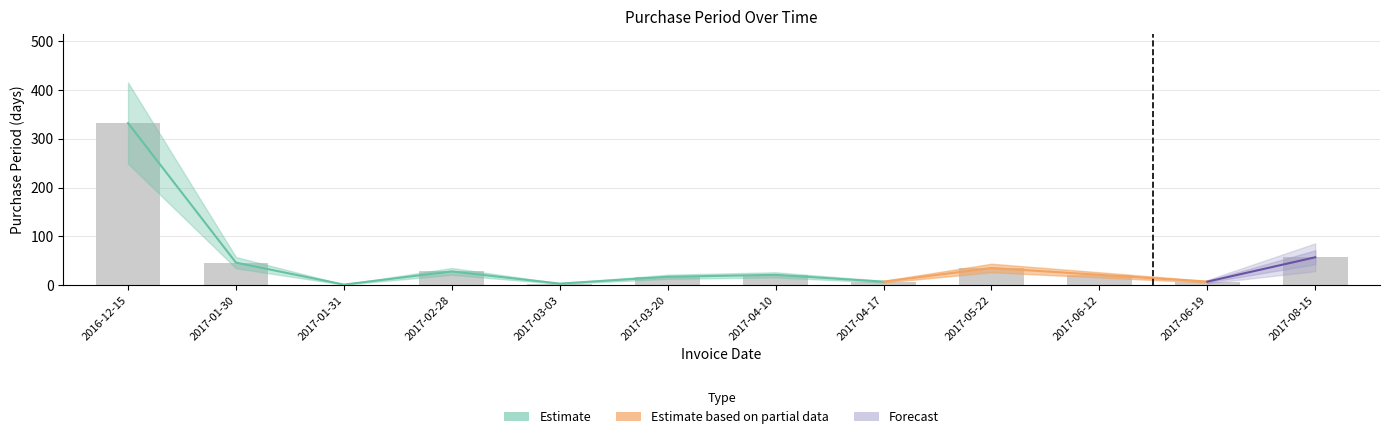

What is the label of the 1st bar from the left?

2016-12-15